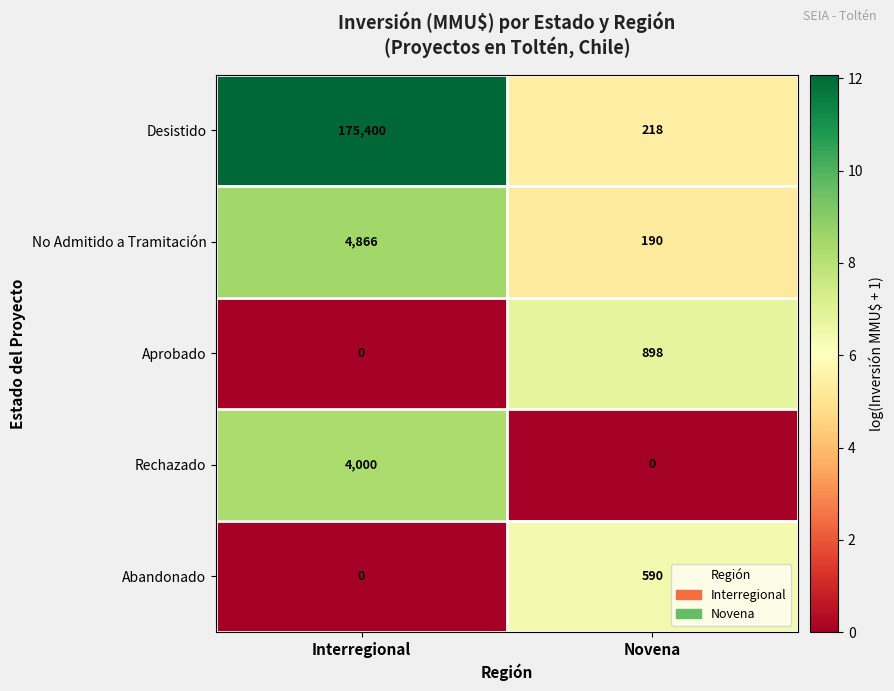

Reading left to right, list all the values displayed in this chart.

Desistido: 175400	218
No Admitido a Tramitación: 4866	190
Aprobado: 0	898
Rechazado: 4000	0
Abandonado: 0	590